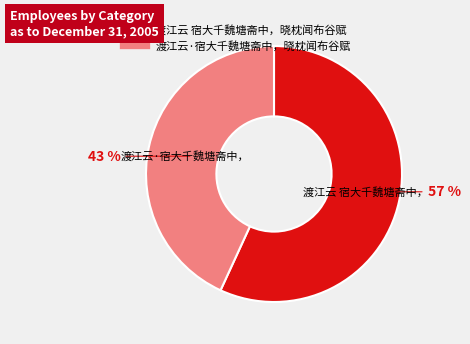

Which slice is the smallest?

渡江云·宿大千魏塘斋中，晓枕闻布谷赋